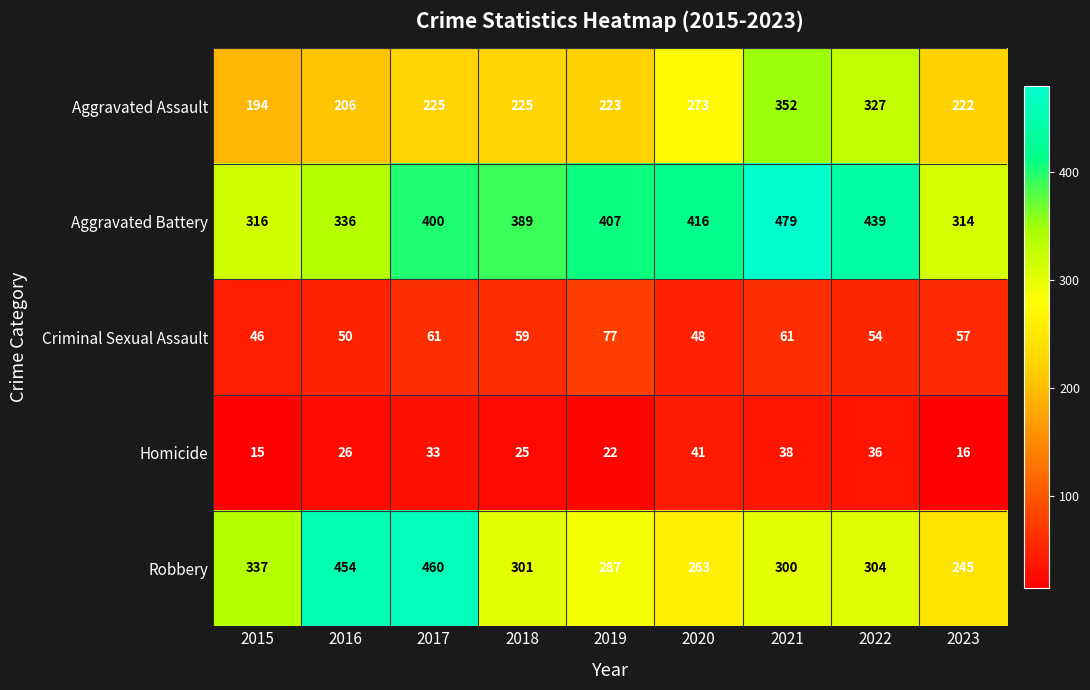

Which series changed the most between 2015 and 2023?

Robbery